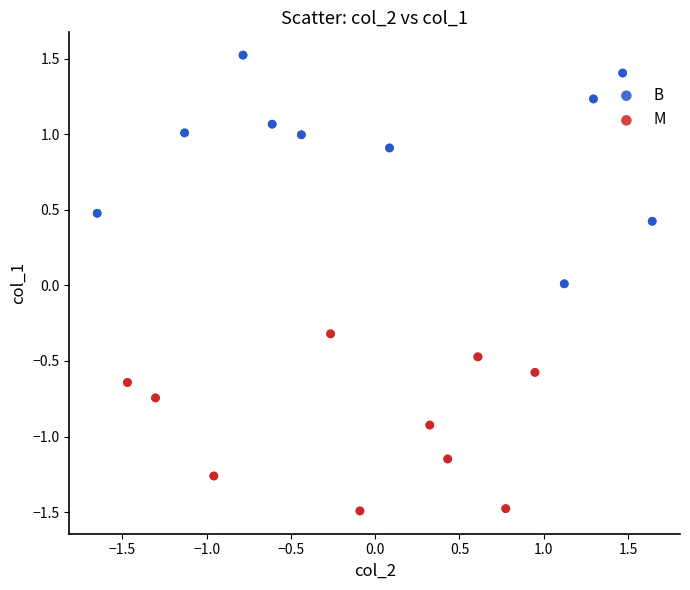

What are all the series names shown in the legend?

B, M